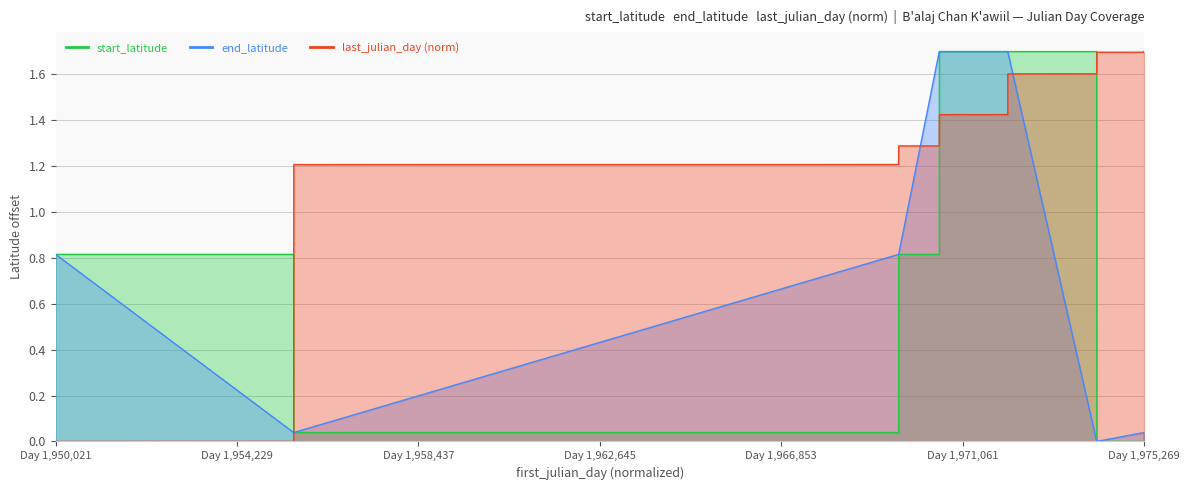

What is the spread (max minus min) of values at Day 1,954,229?

0.8